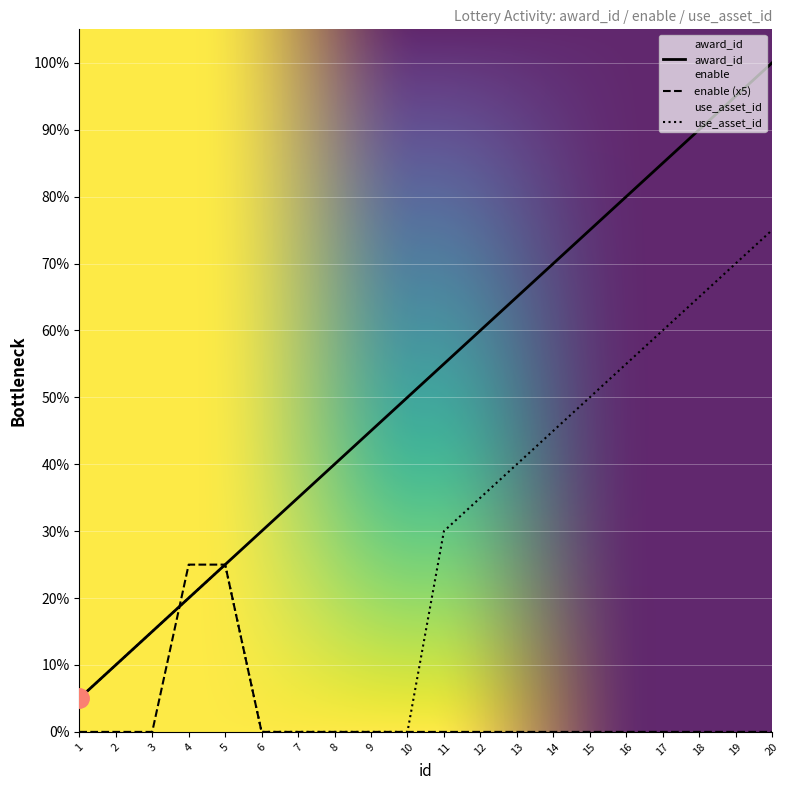

After their last crossing, which series has the higher values: use_asset_id or enable?

enable